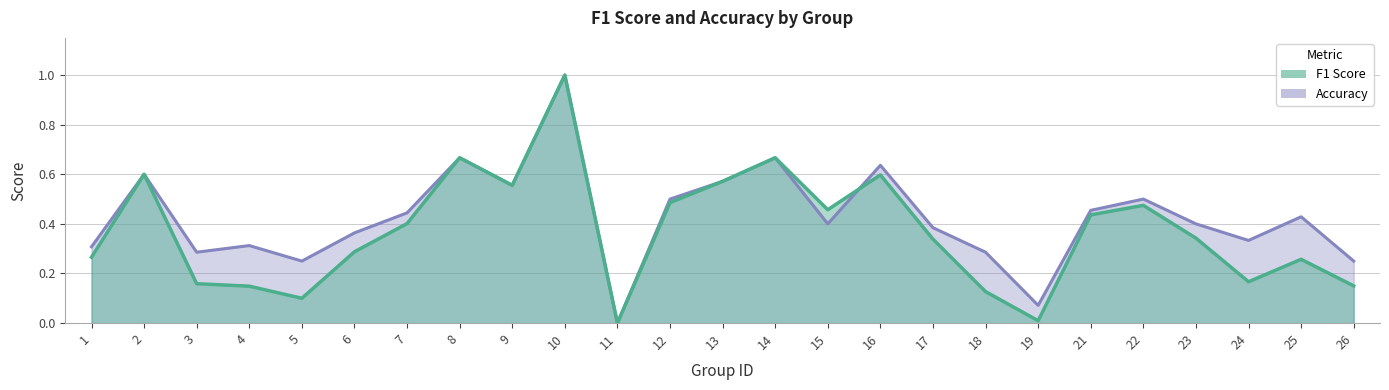

At which category does f1 reach its first local peak?

2